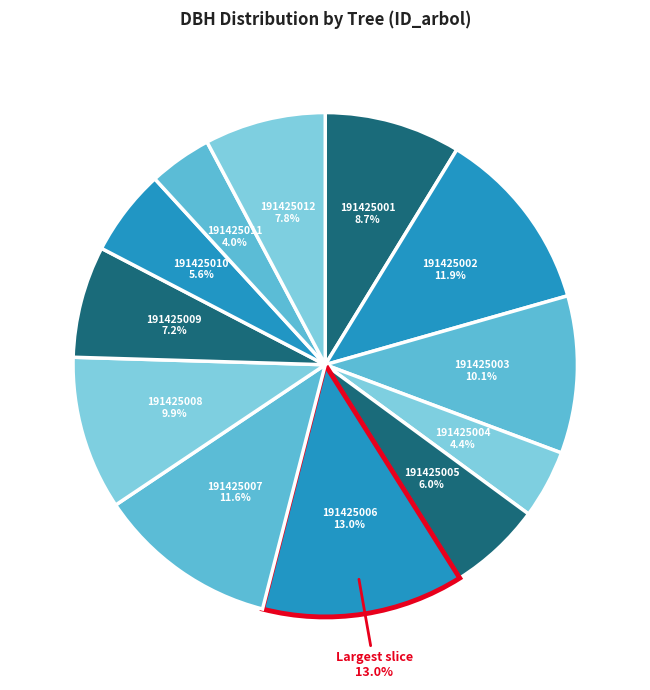

To the nearest percent, what percentage of the pie is 191425003?

10%